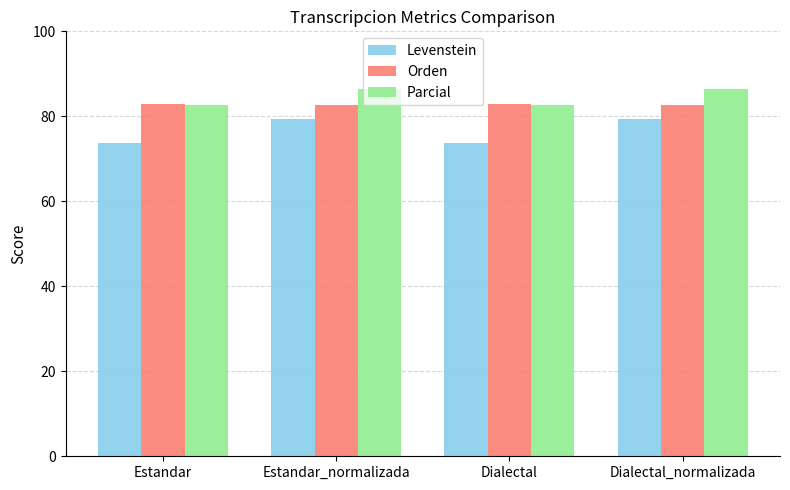

How many categories are shown in the chart?

4